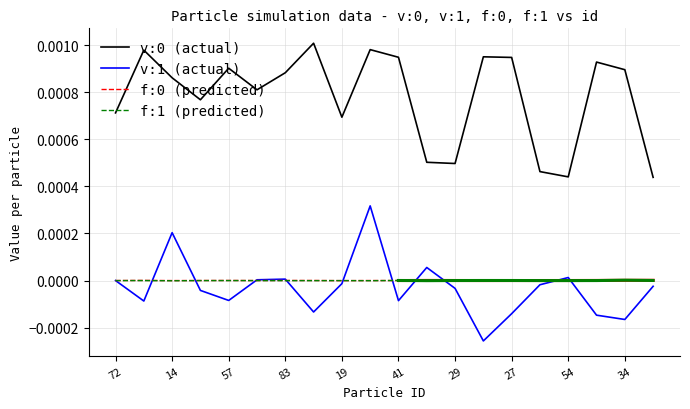

The value of v:1 at 4 is 0.0. True or false?

False